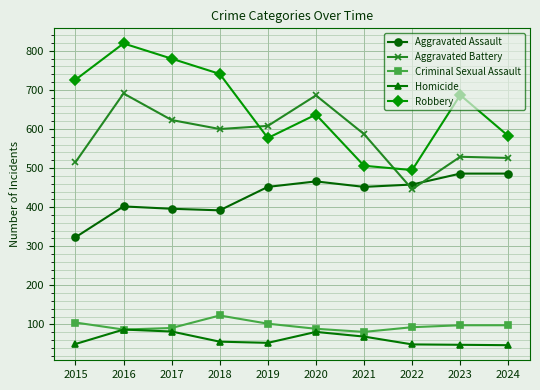

True or false: Homicide and Aggravated Assault intersect in this chart.

False